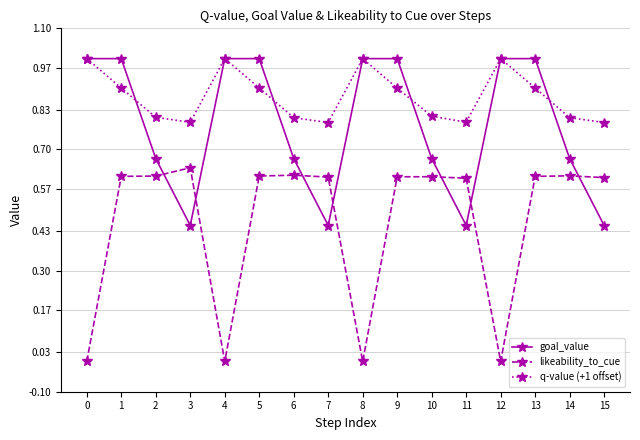

Where is the first local minimum for q-value (+1 offset)?

3